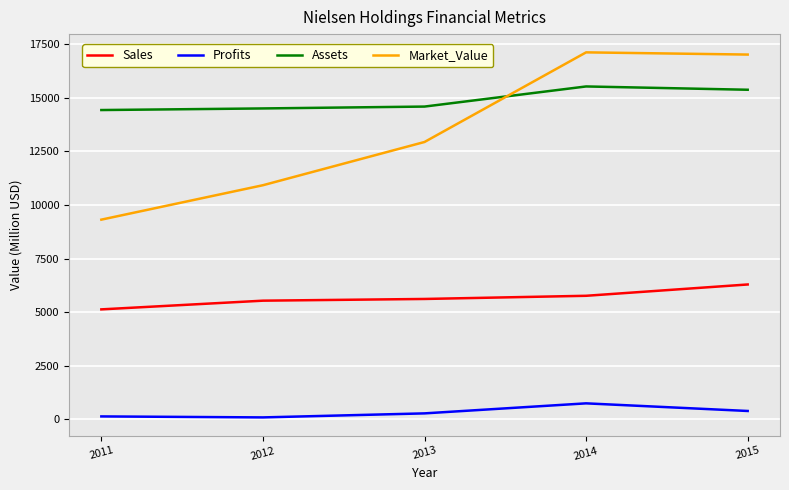

What is the minimum value shown in the chart?

84